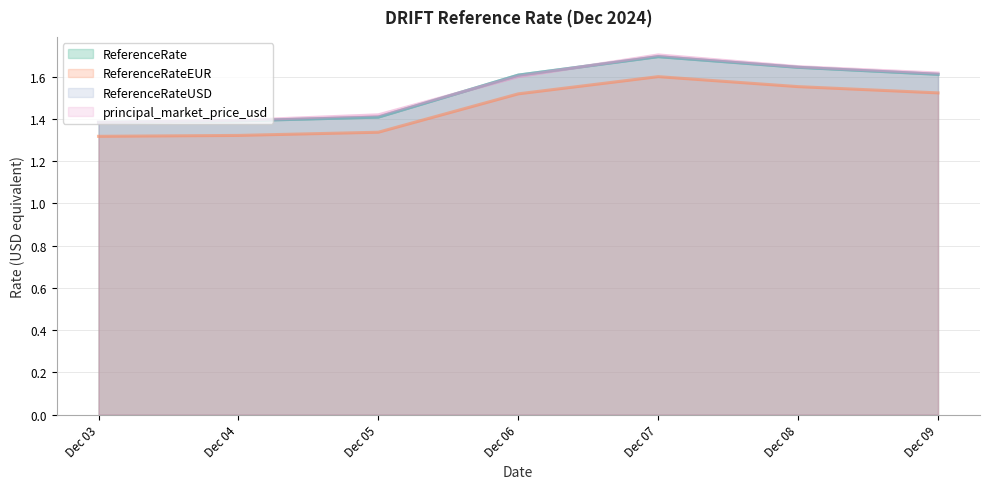

List the labels in order of ReferenceRateEUR value, smallest first.

Dec 03, Dec 04, Dec 05, Dec 06, Dec 09, Dec 08, Dec 07